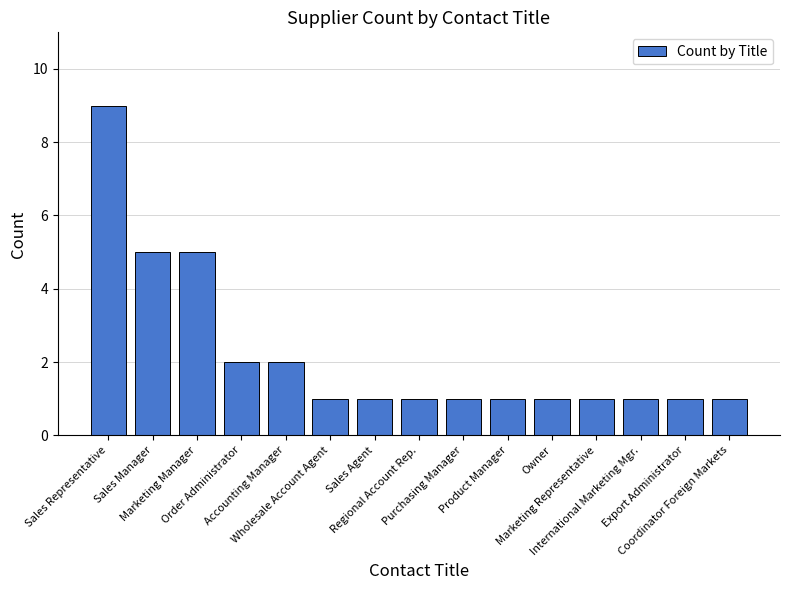

What is the sum of the values at International Marketing Mgr. and Sales Representative?

10